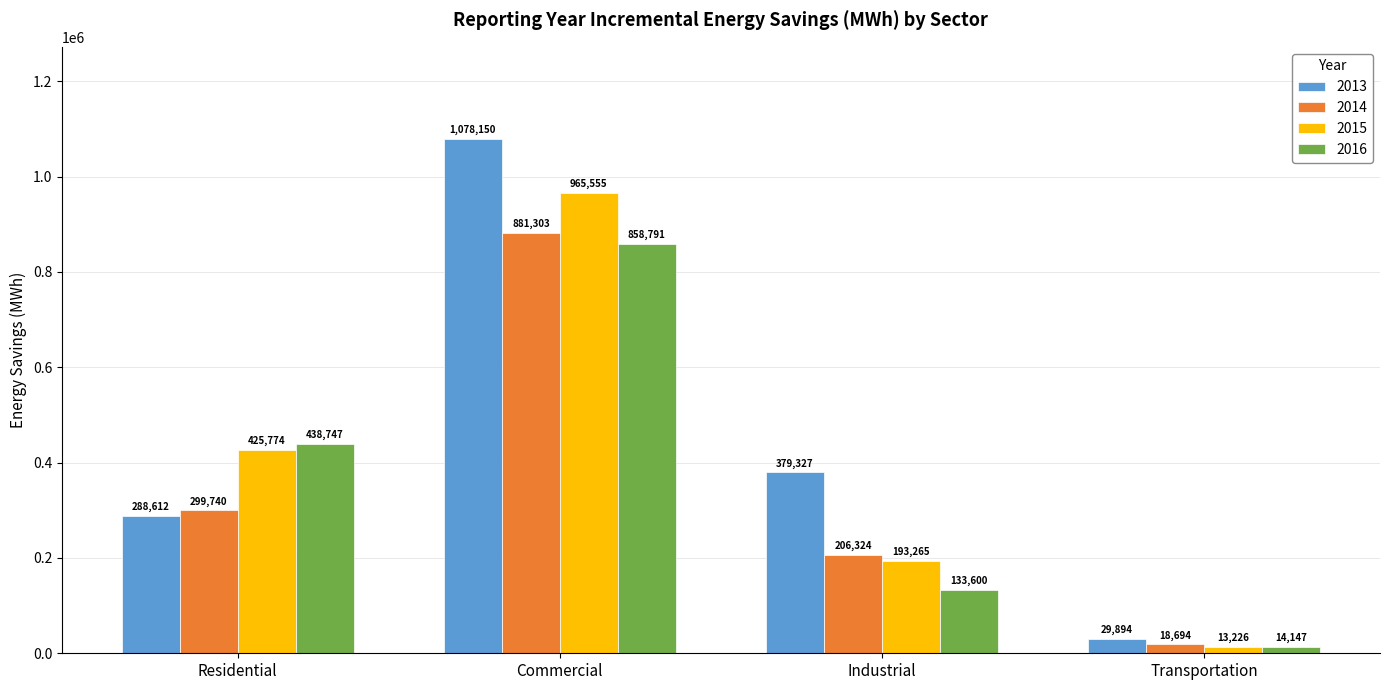

True or false: 2014 has a value of 299740 at Residential.

True